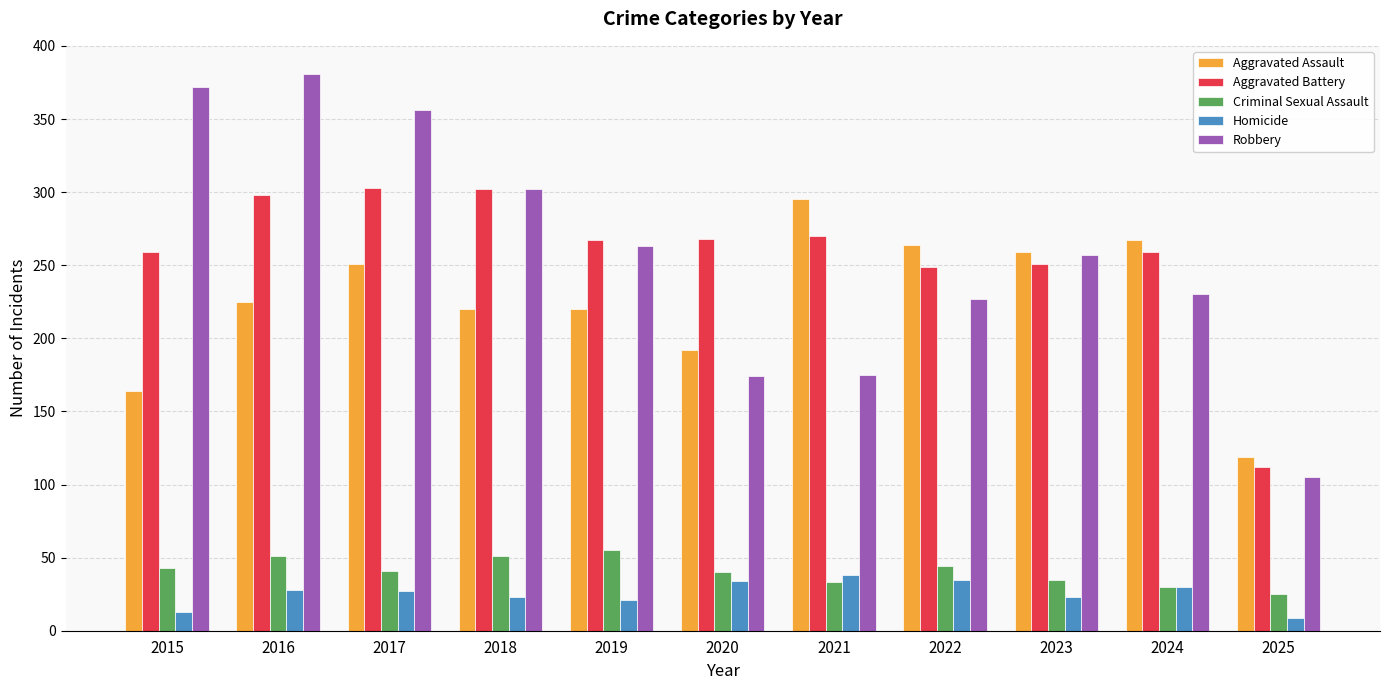

At which label does Aggravated Battery first exceed 267?

2016